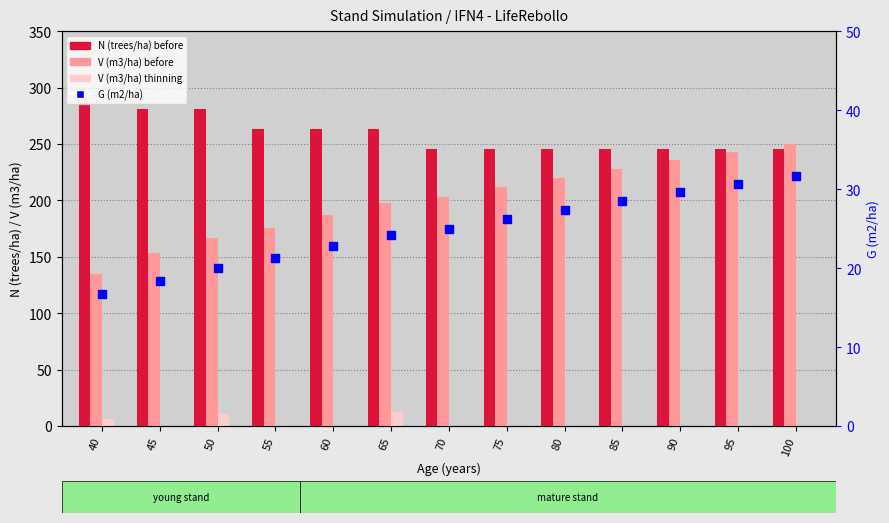

Which series contains the highest Y value?

N (trees/ha) before